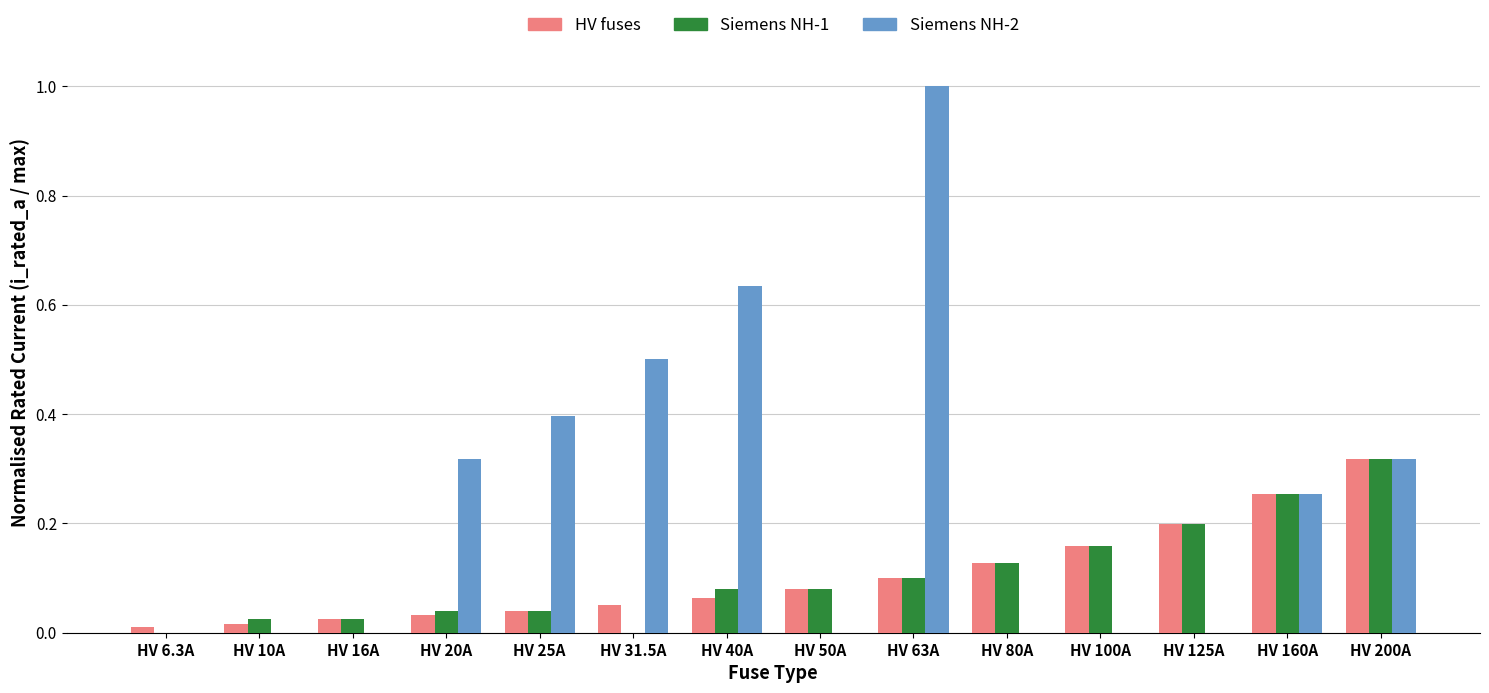

At which category is the sum across all series the highest?

HV 63A